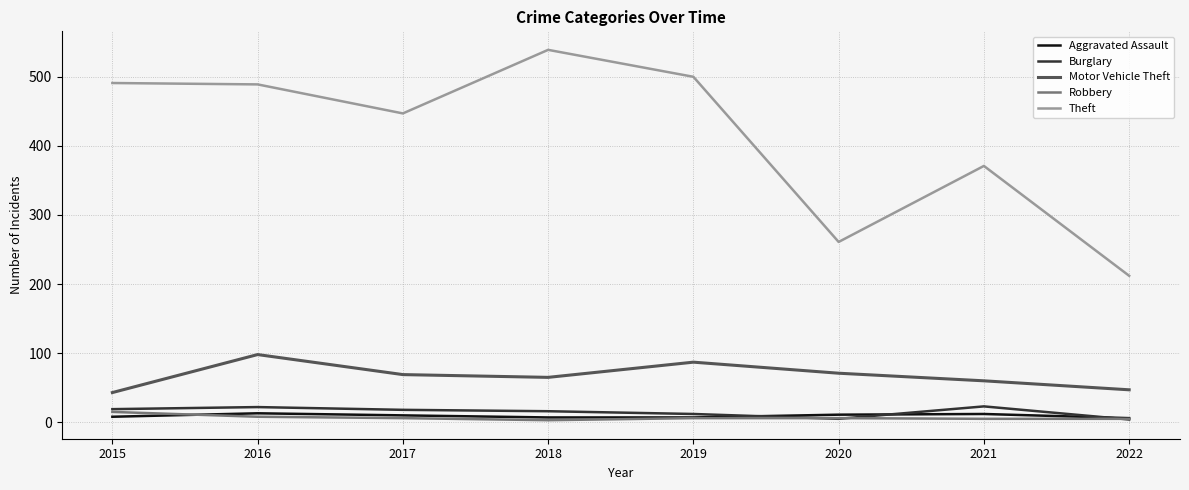

Which series has the largest range (max minus min)?

Theft